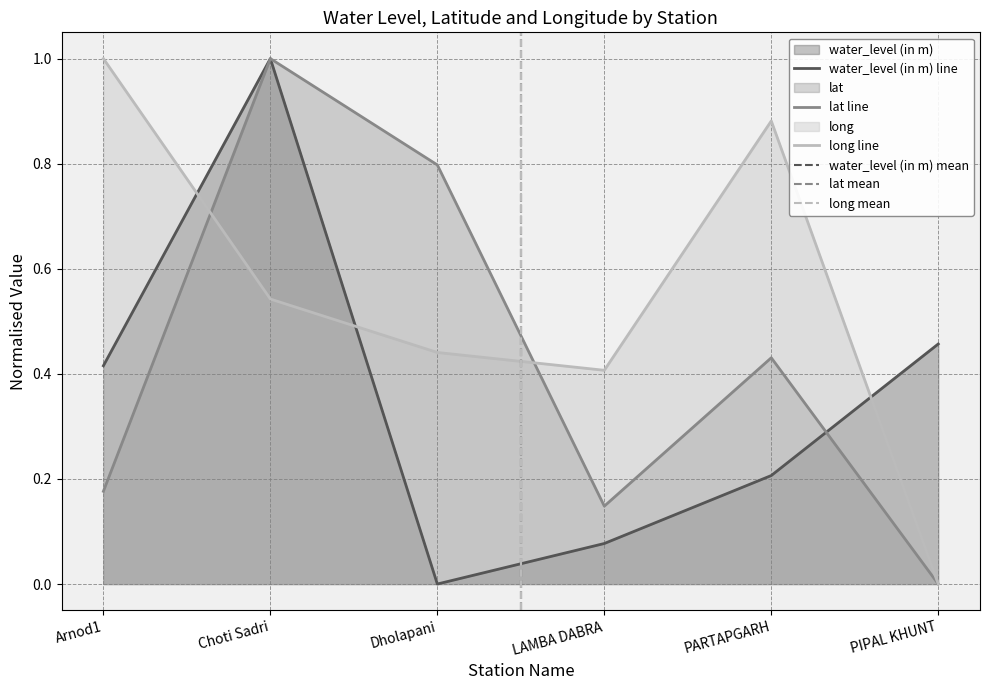

Reading left to right, list all the values displayed in this chart.

water_level (in m): 0.4	1.0	0.0	0.1	0.2	0.5
lat: 0.2	1.0	0.8	0.1	0.4	0.0
long: 1.0	0.5	0.4	0.4	0.9	0.0